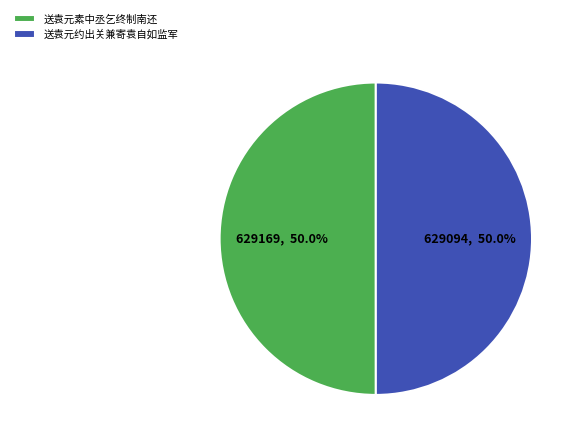

To the nearest percent, what is the average slice percentage?

50%